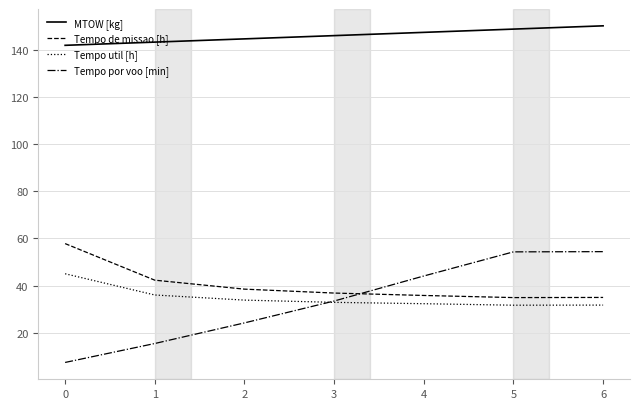

The Tempo por voo [min] series shows 7.4 at 0. True or false?

True